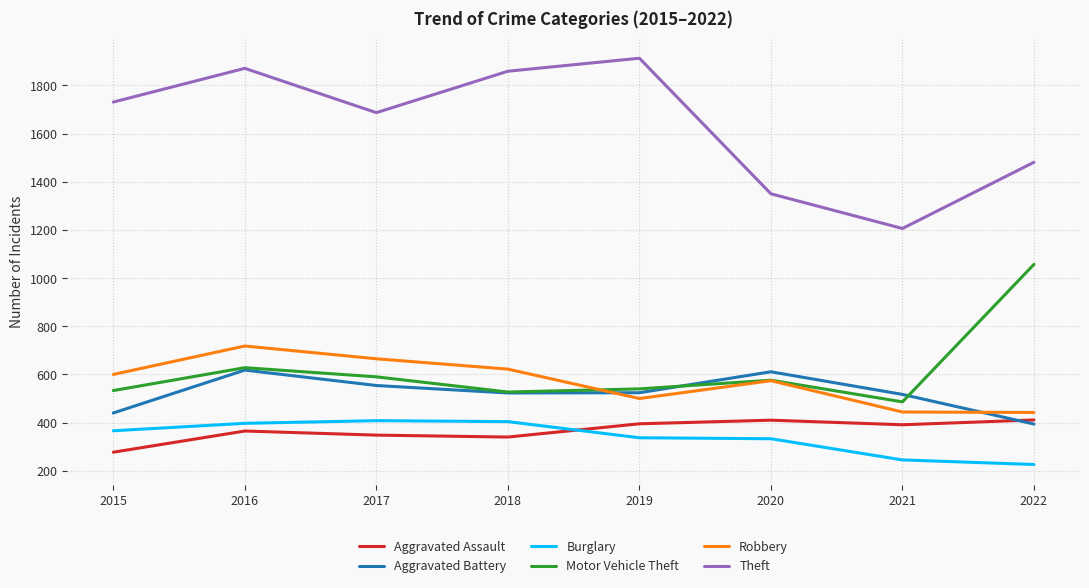

Where is the first local maximum for Aggravated Battery?

2016